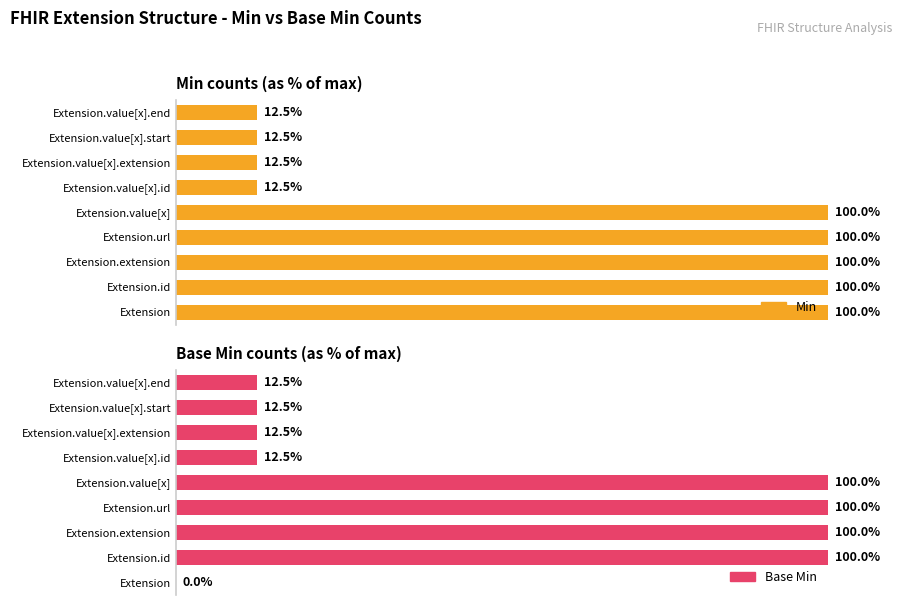

What is the greatest value displayed?

100.0